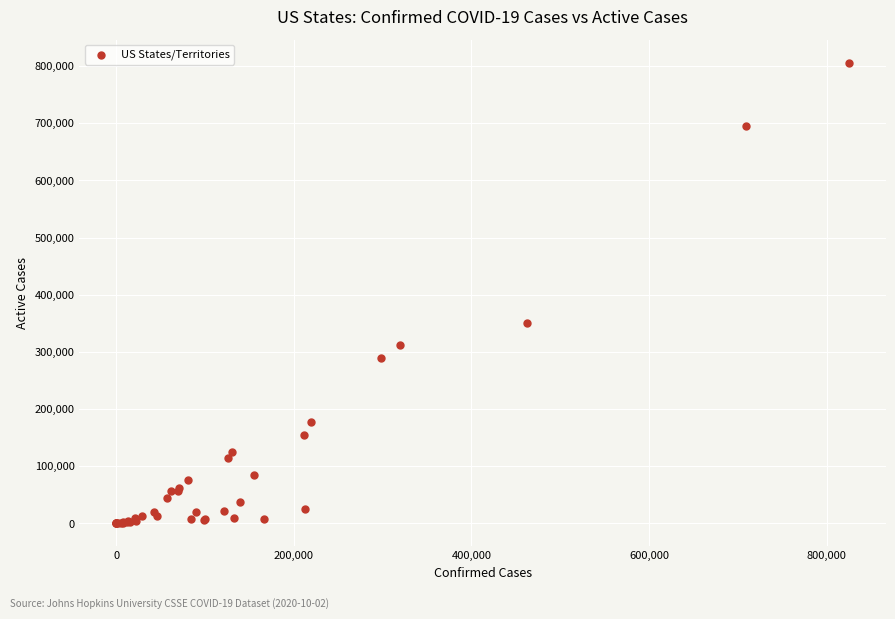

What Y value in the scatter plot is closest to 403116?

350038